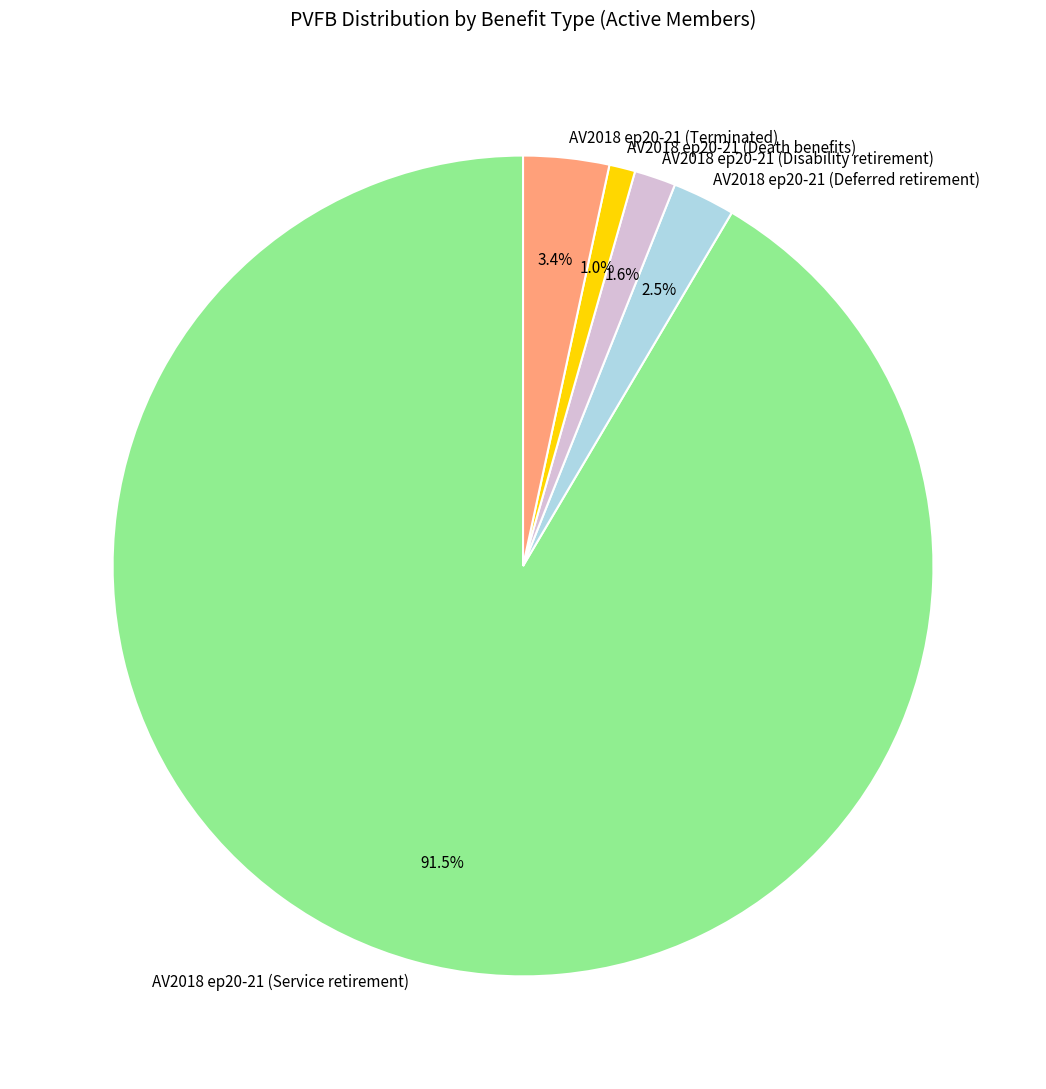

How many slices are in this pie chart?

5